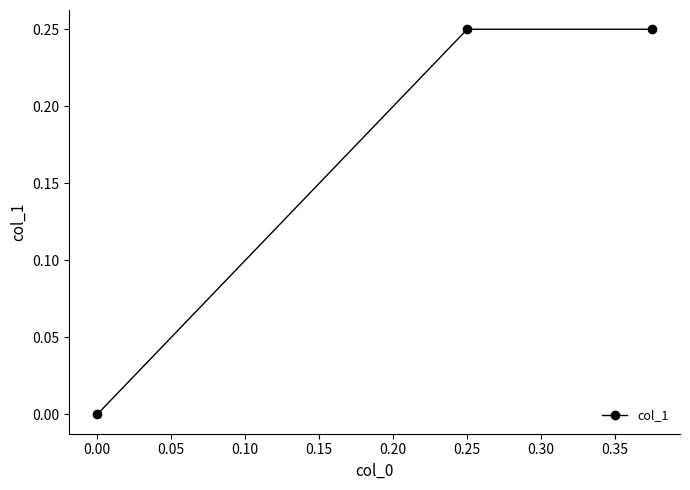

Between 0.00 and 0.25, which is larger?

0.25